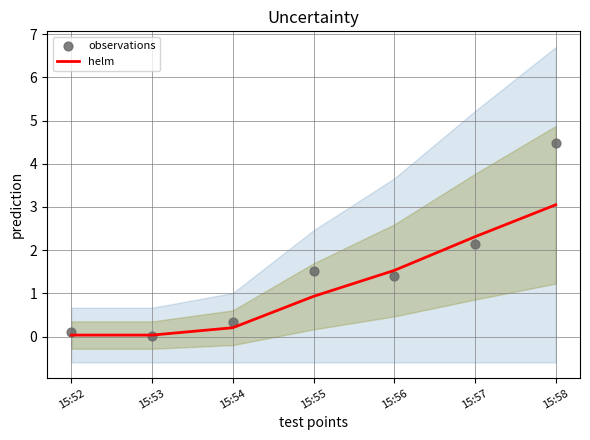

Which series contains the highest Y value?

observations